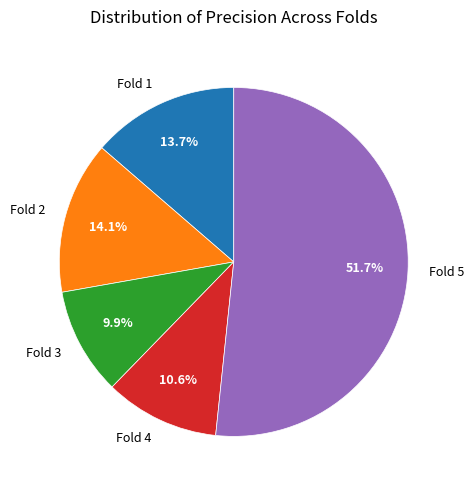

To the nearest percent, what portion does Fold 2 represent?

14%